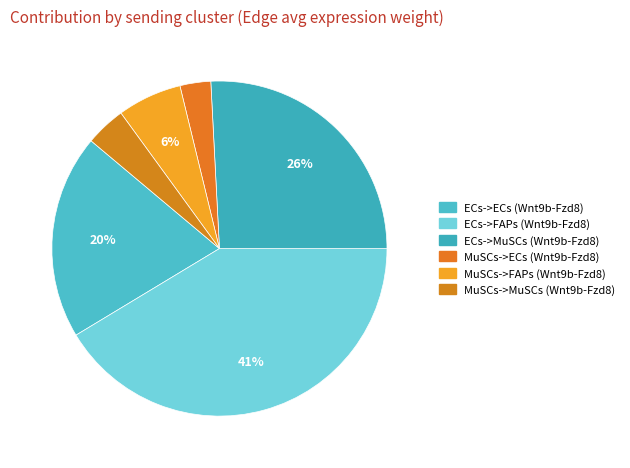

Does MuSCs->FAPs (Wnt9b-Fzd8) represent more than half of the total?

No